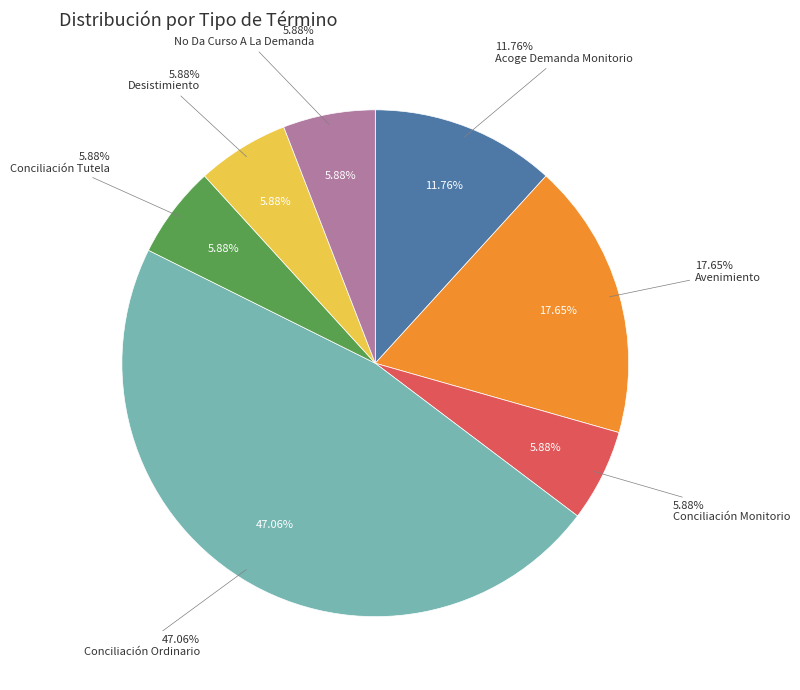

The Conciliación Monitorio slice represents 20% of the pie. True or false?

False